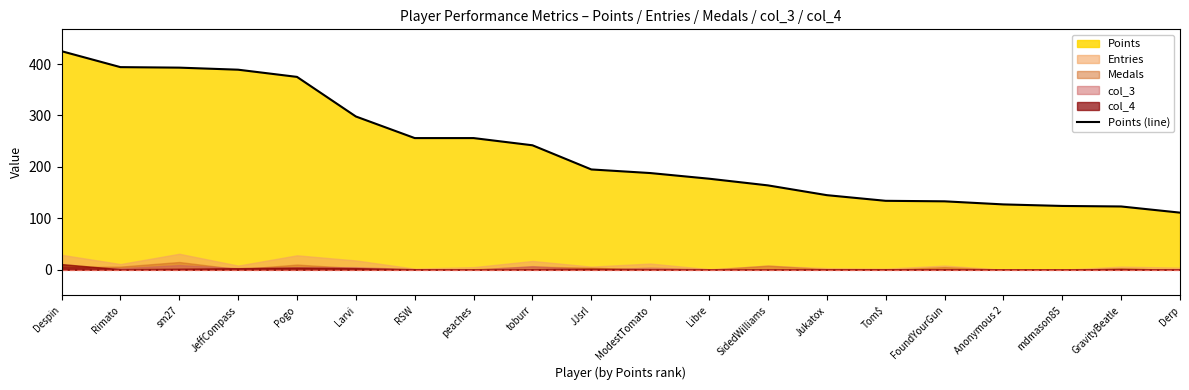

Count the number of values greater than 195.

9